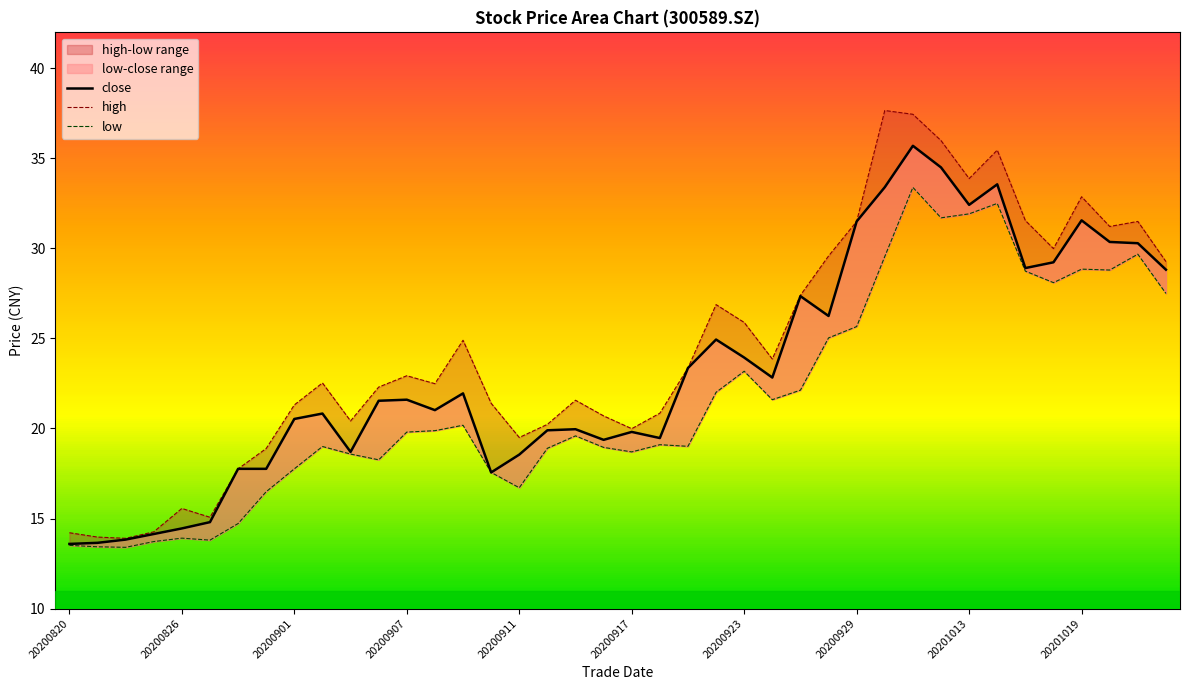

How many lines are shown in the chart?

3